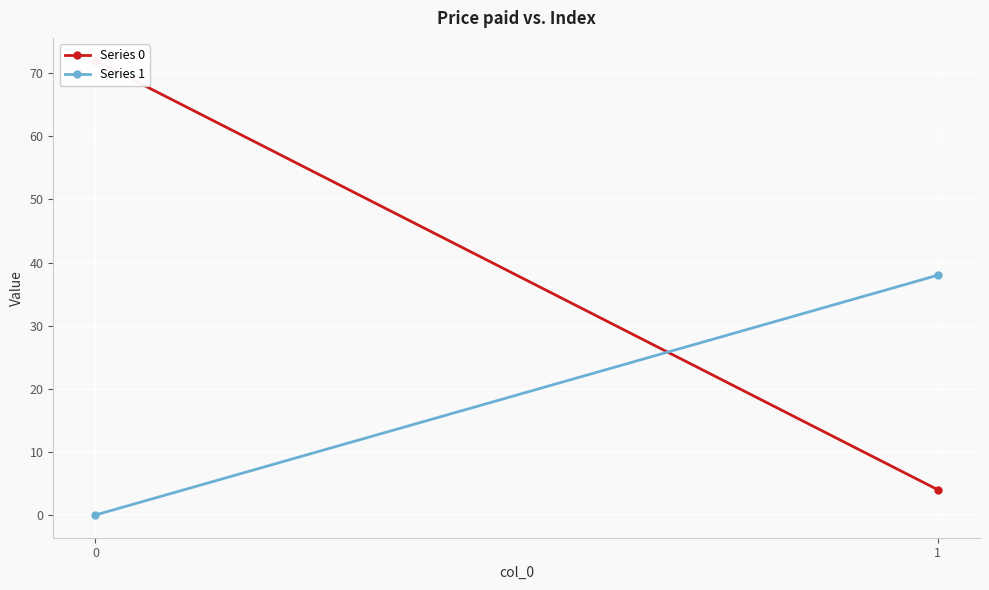

How many lines are shown in the chart?

2